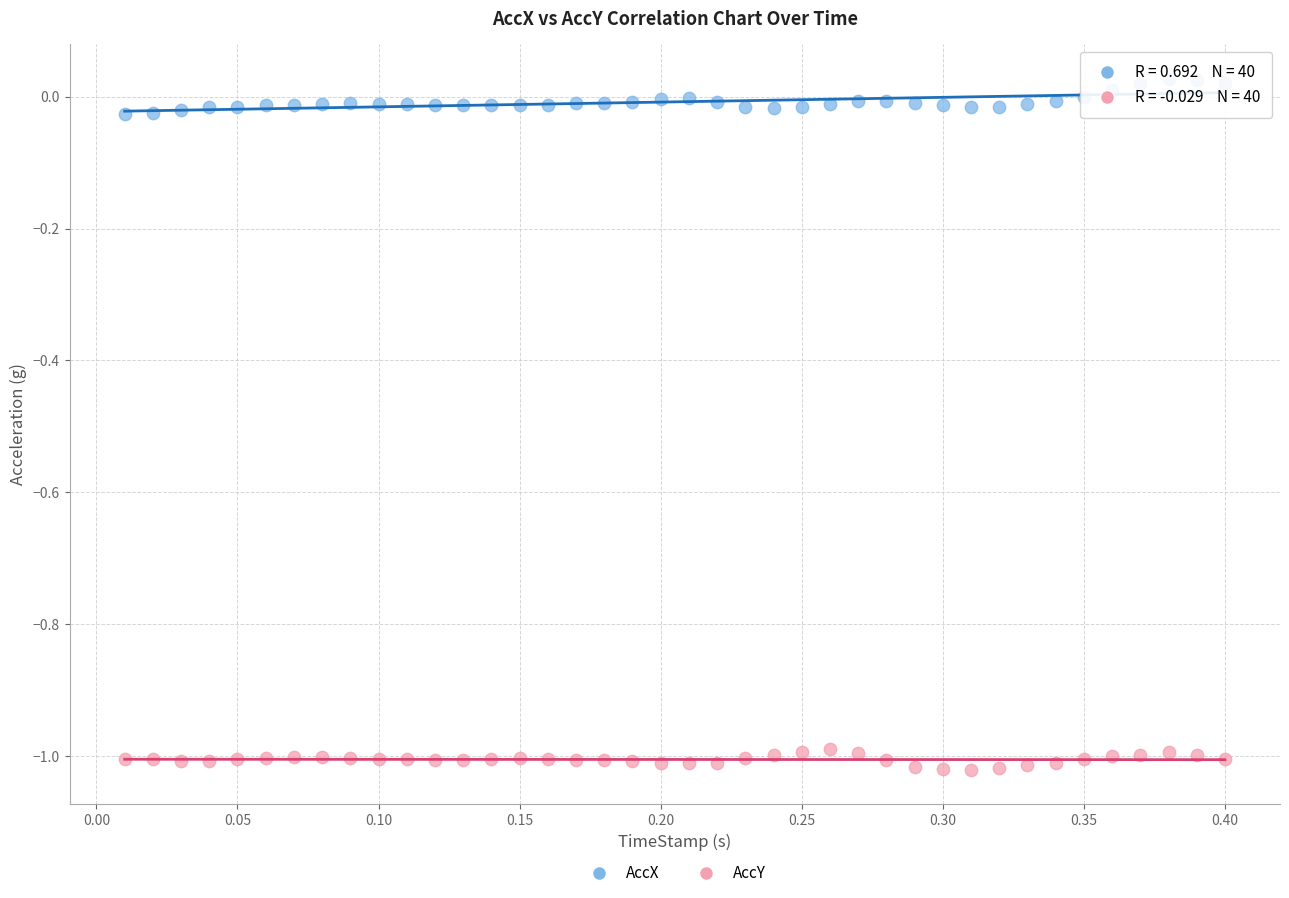

Across all data points, what is the range of Y values (max minus min)?

1.0